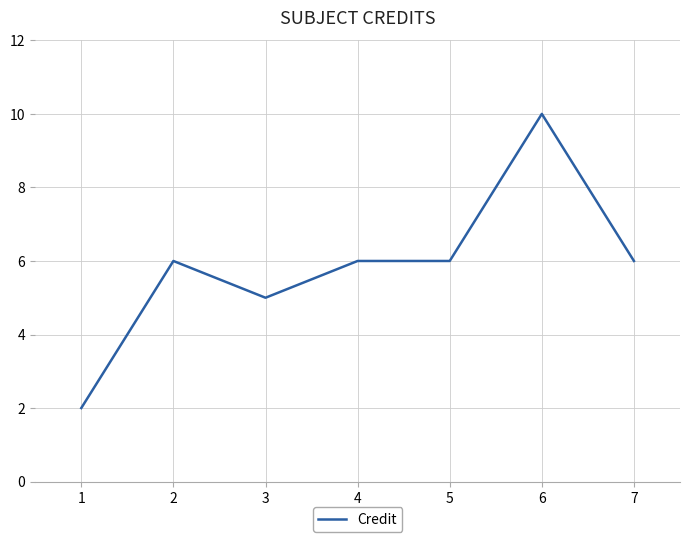

Reading left to right, extract all data points from this chart.

2	6	5	6	6	10	6